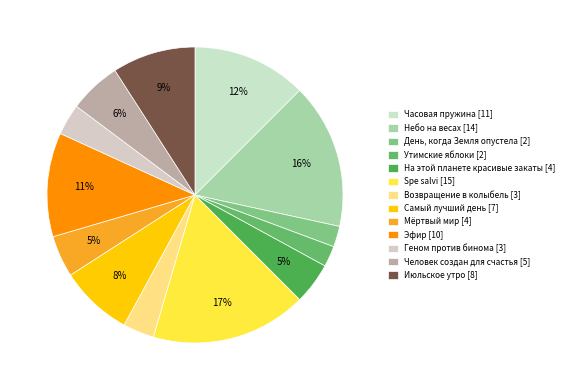

What percentage is NOT represented by Часовая пружина?

87.5%